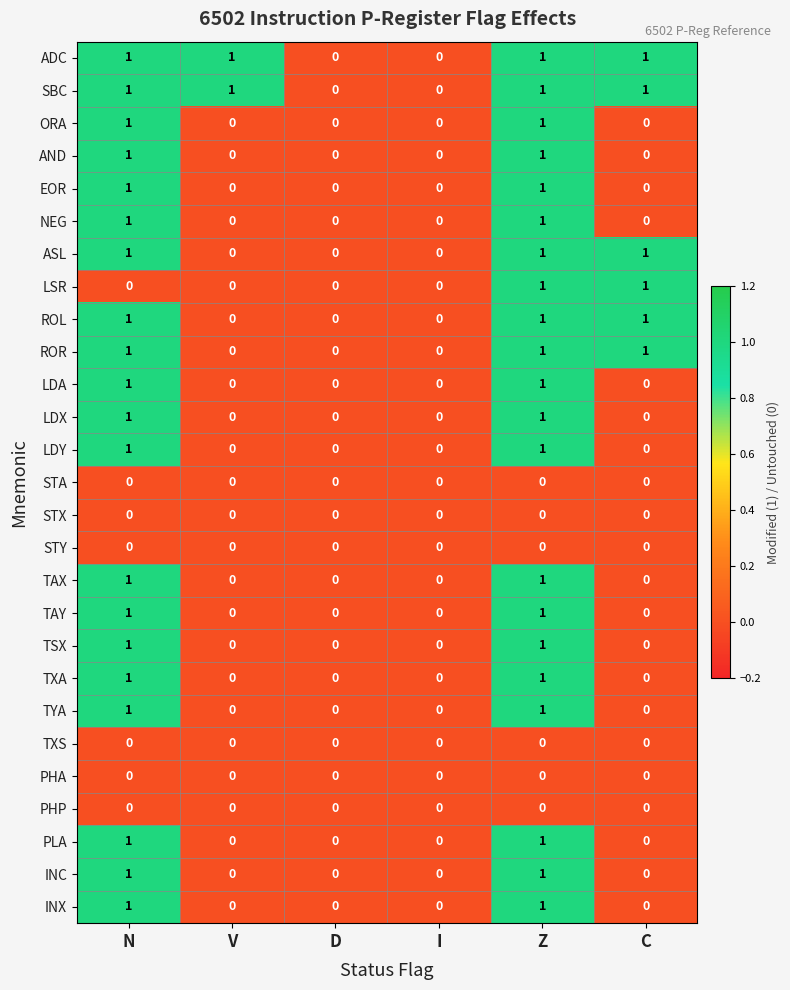

At which category is the sum across all series the highest?

Z